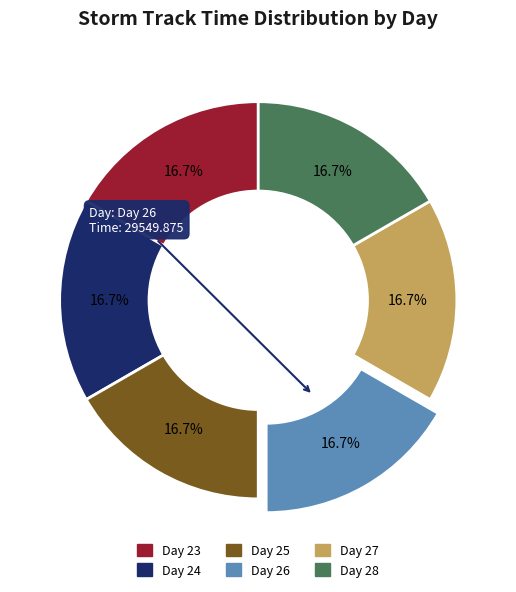

How many segments does this pie chart have?

6